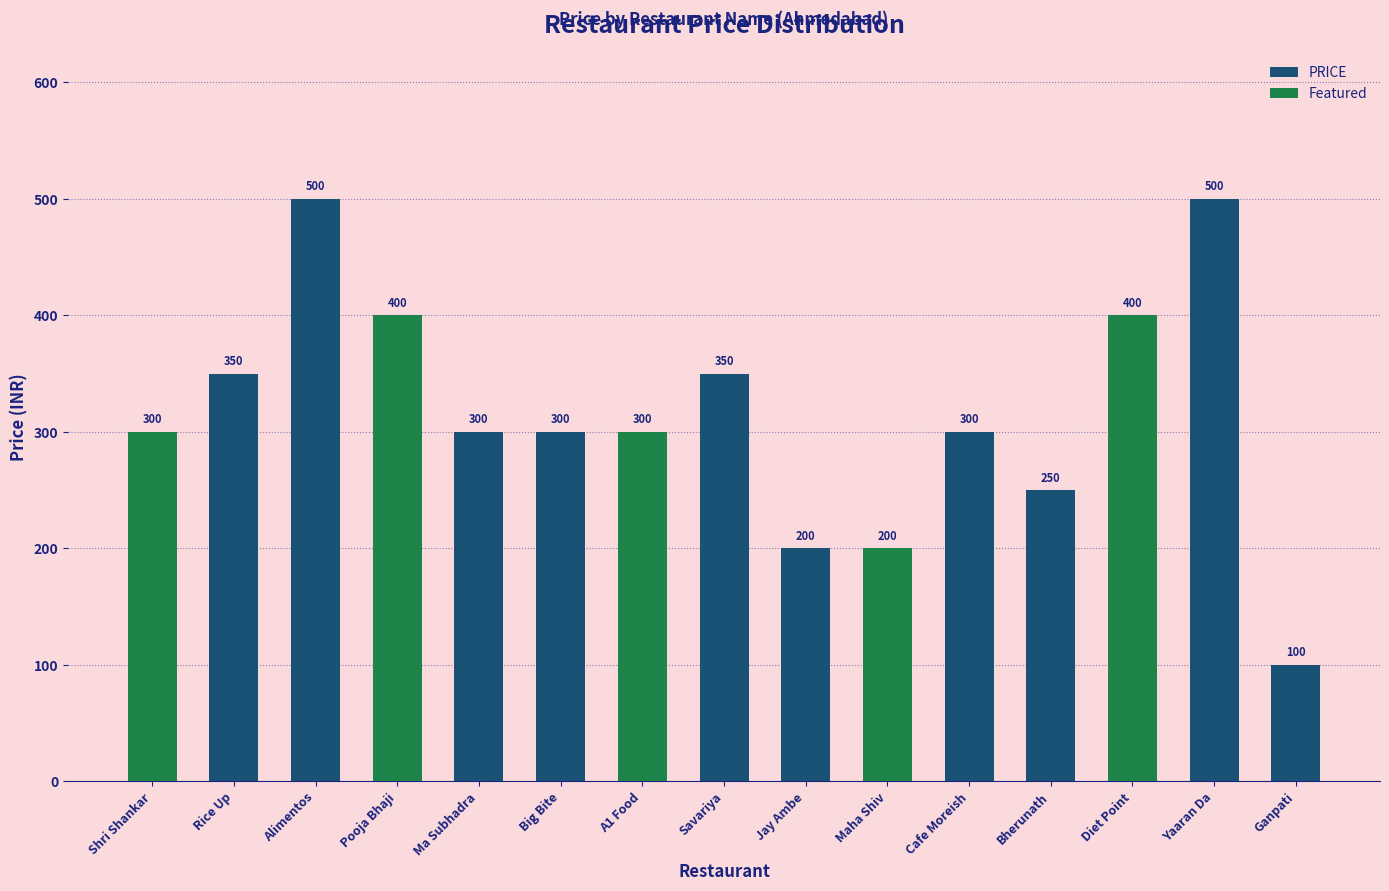

What is the label of the 3rd bar from the left?

Alimentos